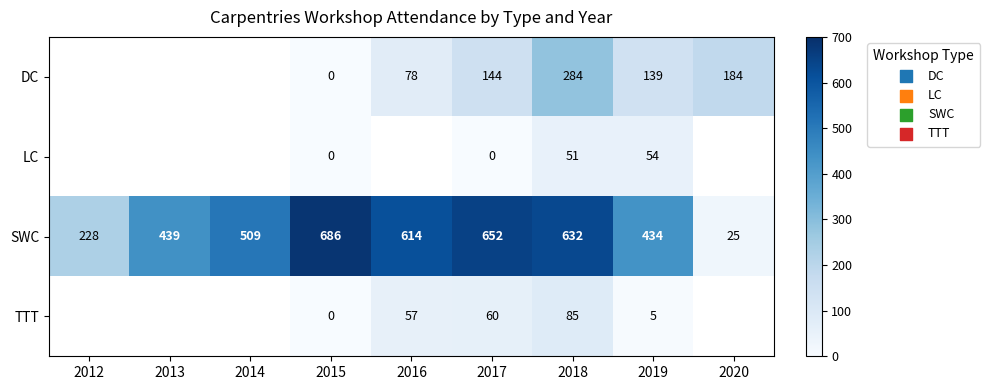

What is the difference between the highest and lowest values at 2020?

159.0